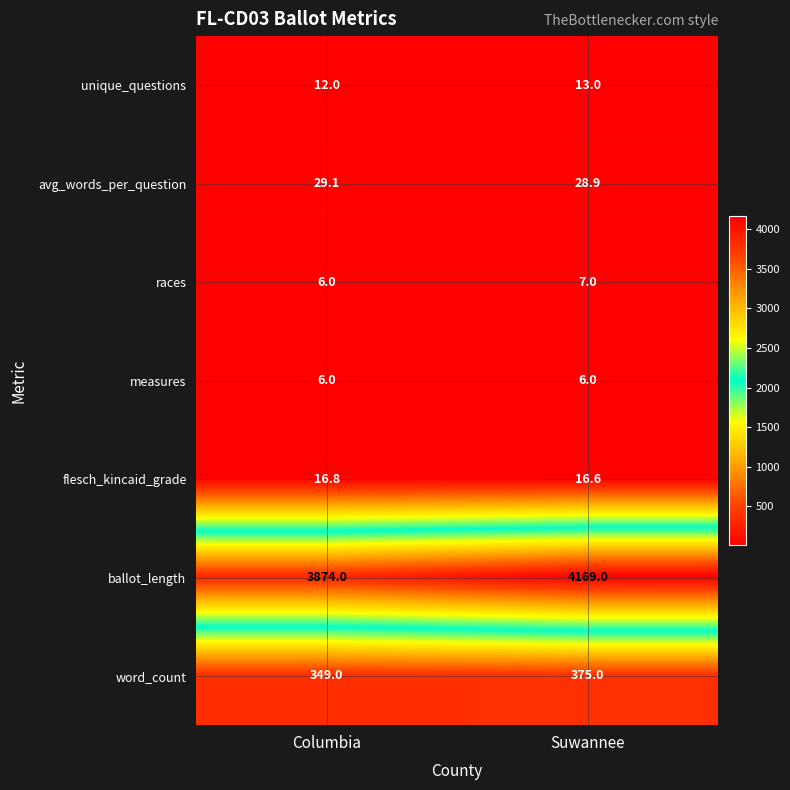

What is the total value across all series at Columbia?

4292.9